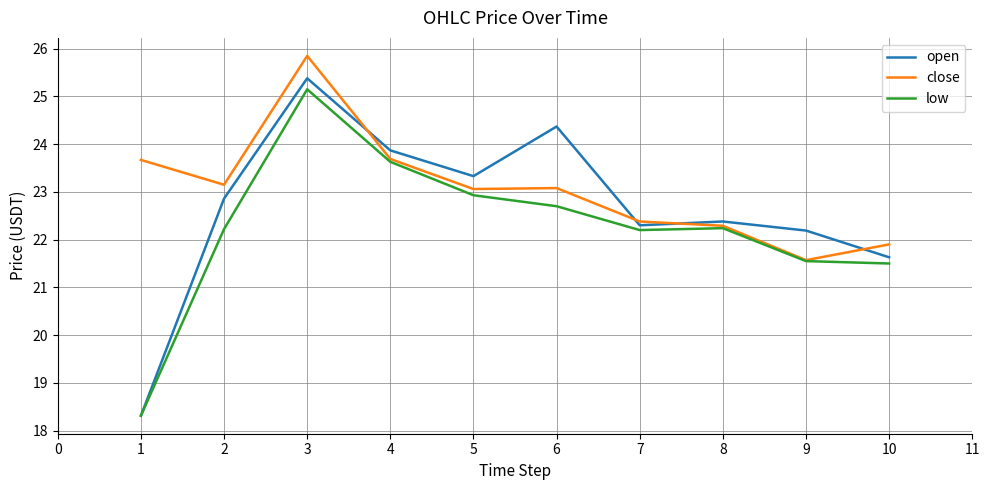

True or false: open has more than 0 interior local peaks.

True